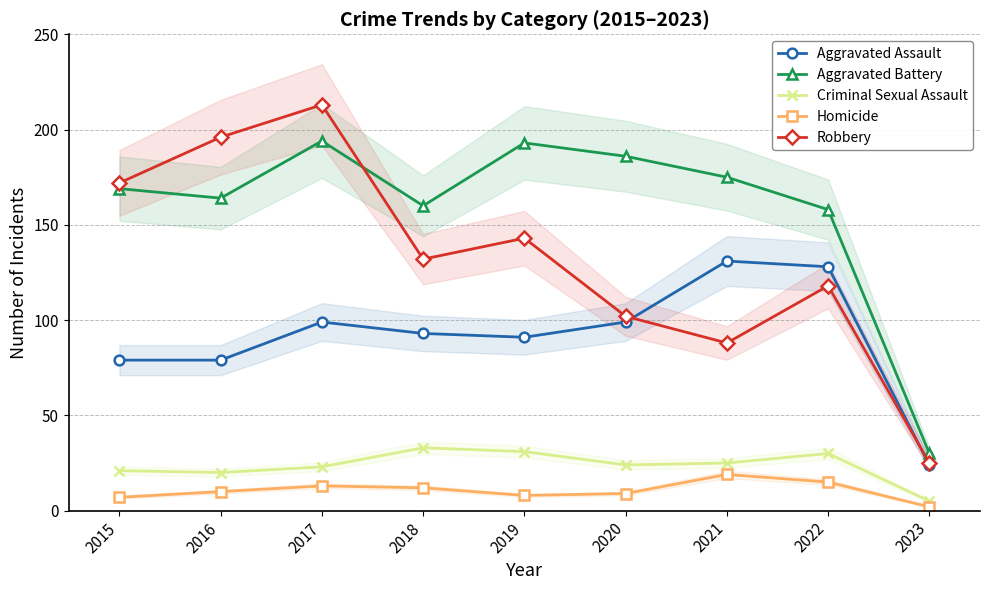

What is the sum of all Robbery values?

1189